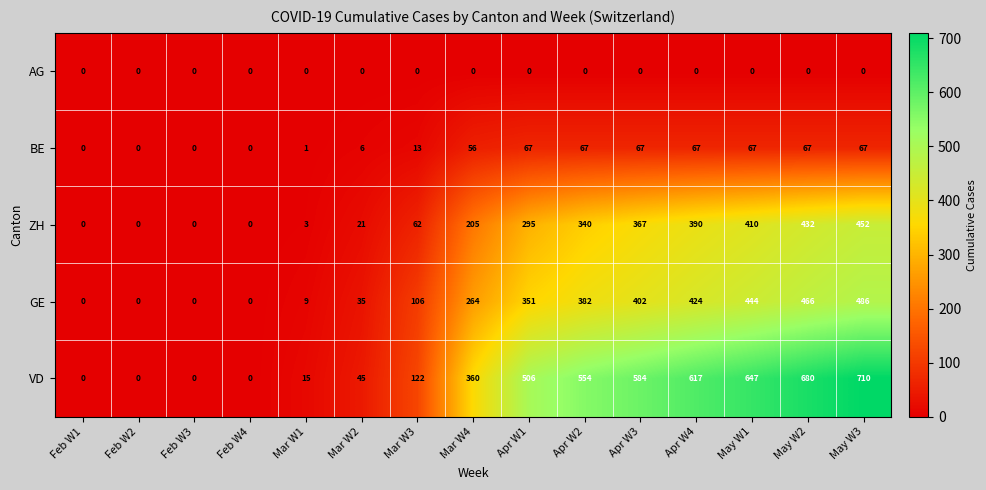

The VD series shows 0 at Feb W4. True or false?

True